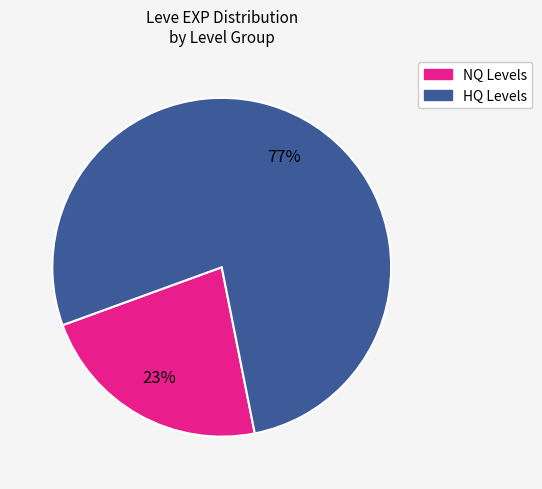

To the nearest percent, what is the average slice percentage?

50%